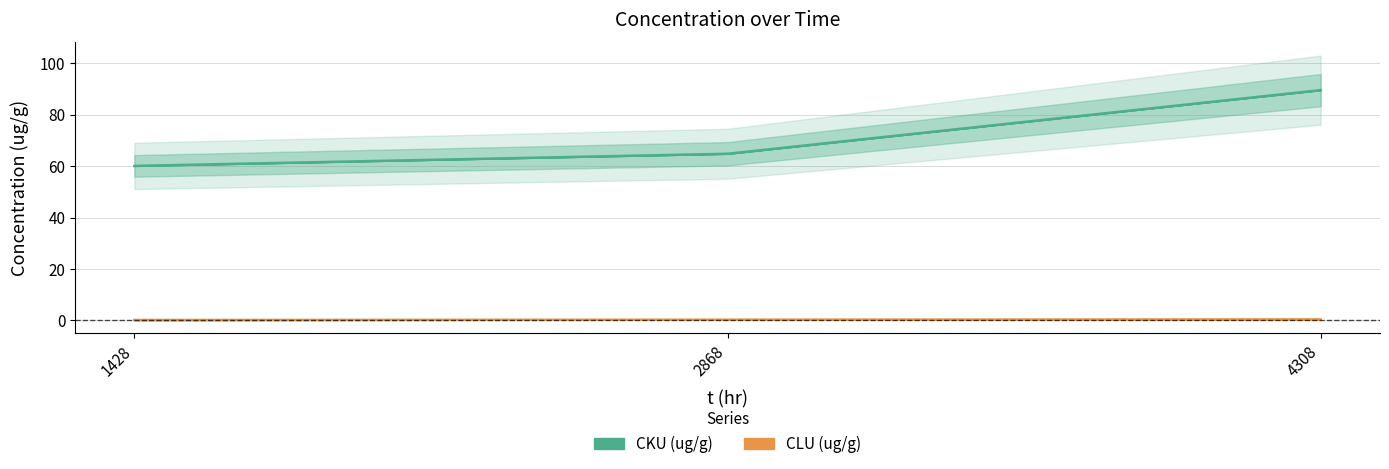

What is the maximum value shown in the chart?

89.5